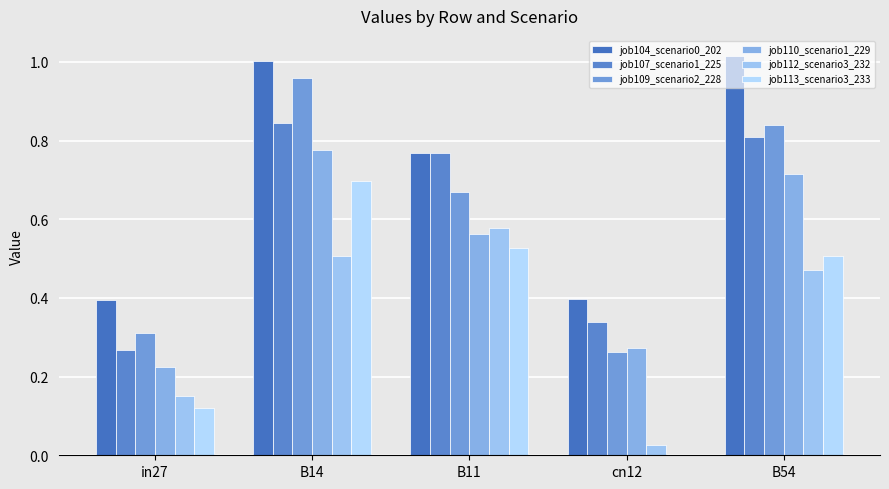

Reading left to right, extract all data points from this chart.

job104_scenario0_202: 0.4	1.0	0.8	0.4	1.0
job107_scenario1_225: 0.3	0.8	0.8	0.3	0.8
job109_scenario2_228: 0.3	1.0	0.7	0.3	0.8
job110_scenario1_229: 0.2	0.8	0.6	0.3	0.7
job112_scenario3_232: 0.2	0.5	0.6	0.0	0.5
job113_scenario3_233: 0.1	0.7	0.5	0.0	0.5